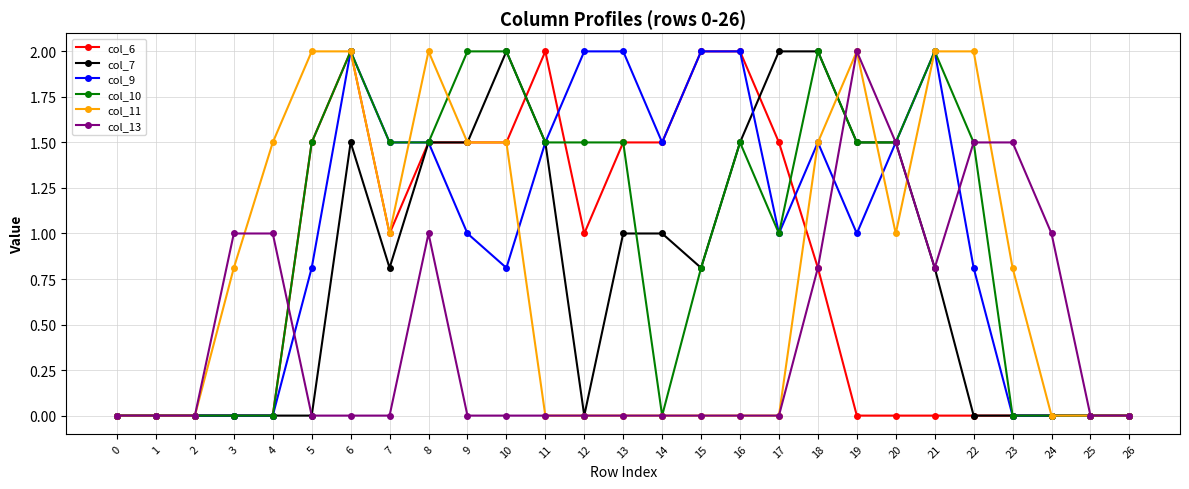

How many lines are shown in the chart?

6